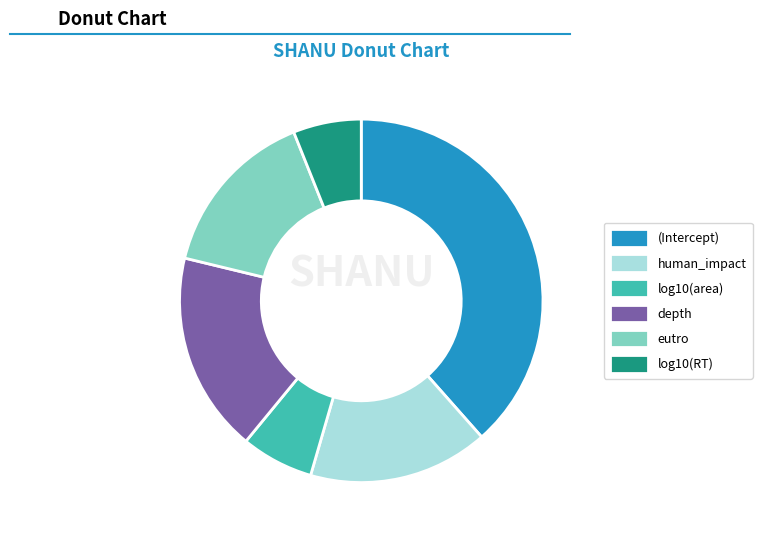

Is there a majority slice in this chart?

No